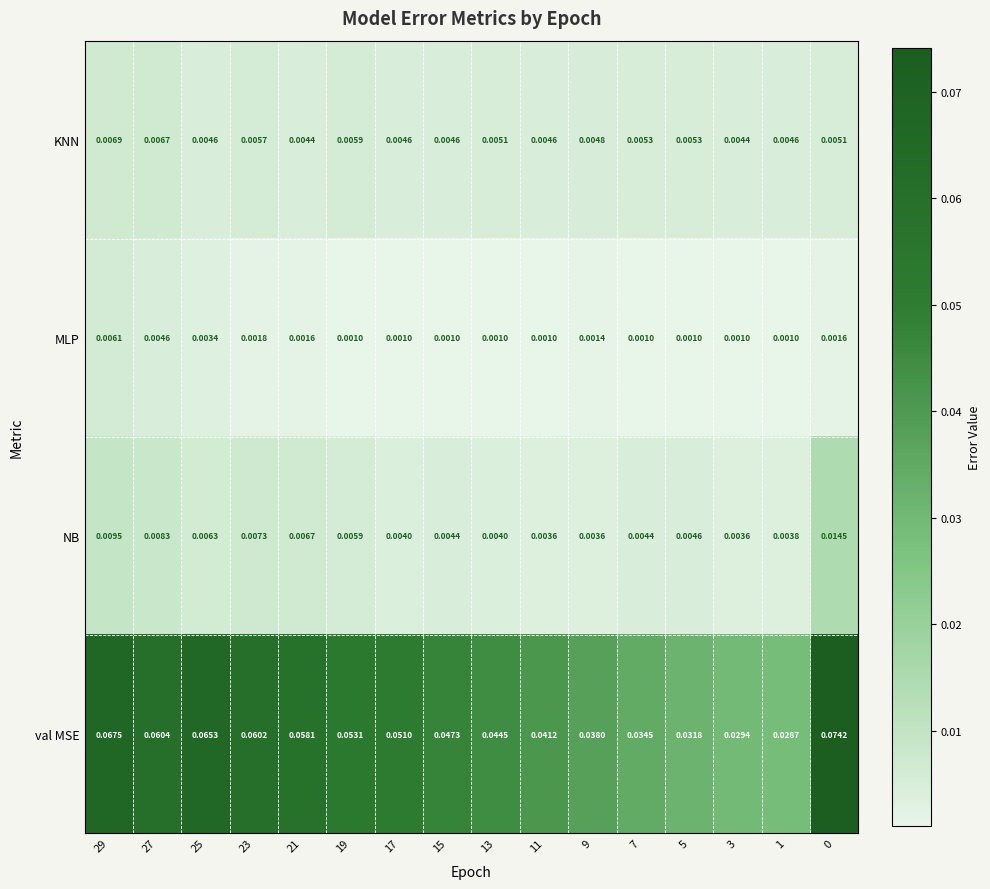

Rank the series by their maximum value, from lowest to highest.

MLP, KNN, NB, val MSE